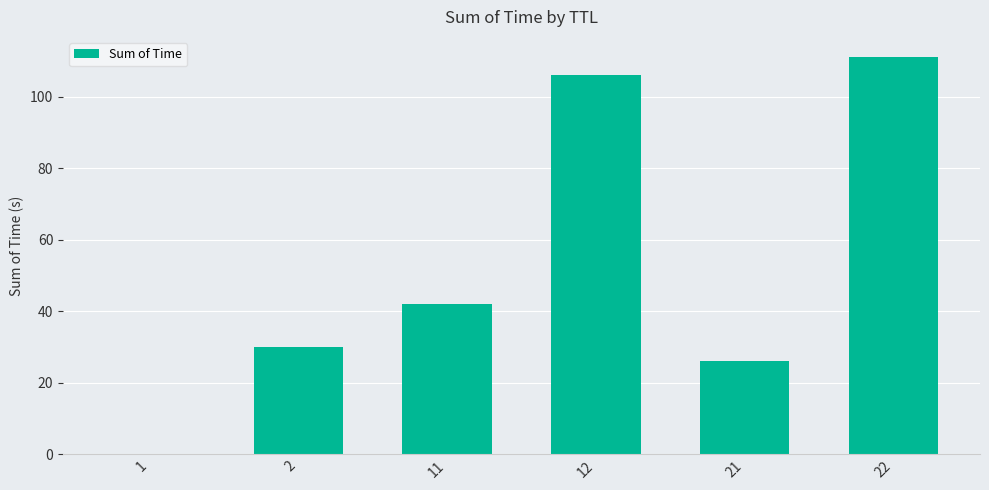

What is the greatest value displayed?

111.1